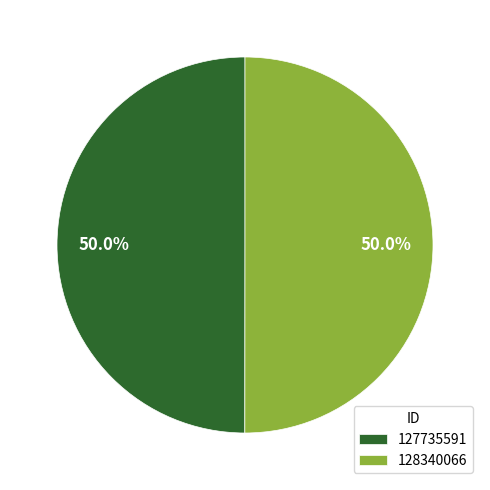

Approximately how many times larger is the value at 128340066 compared to 127735591?

1.0